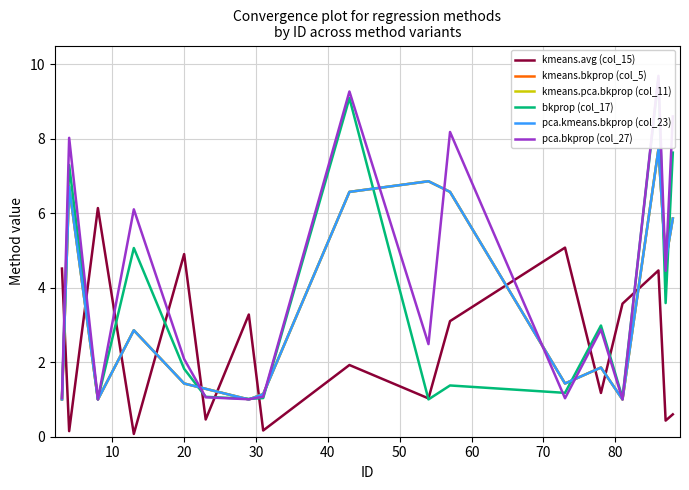

Between 50 and 80, which series saw the biggest shift?

pca.bkprop (col_27)